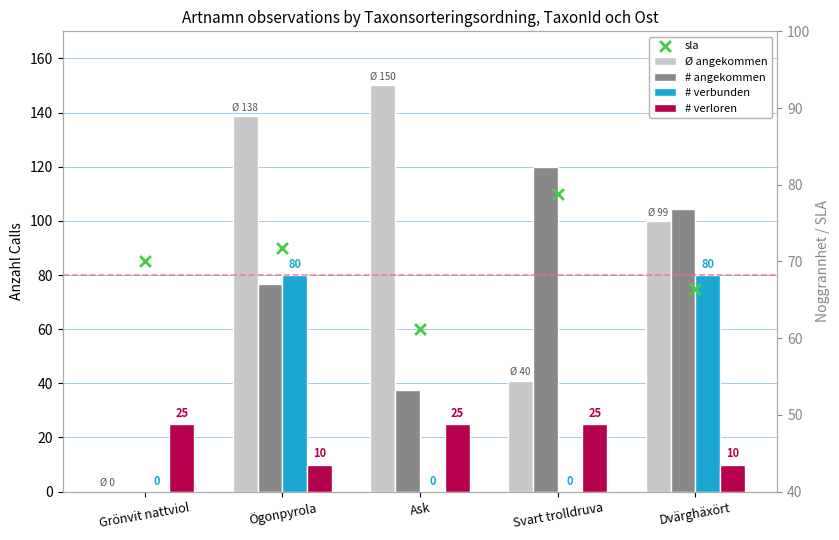

Is the value of # verbunden at Ögonpyrola greater than the value of sla at Dvärghäxört?

Yes